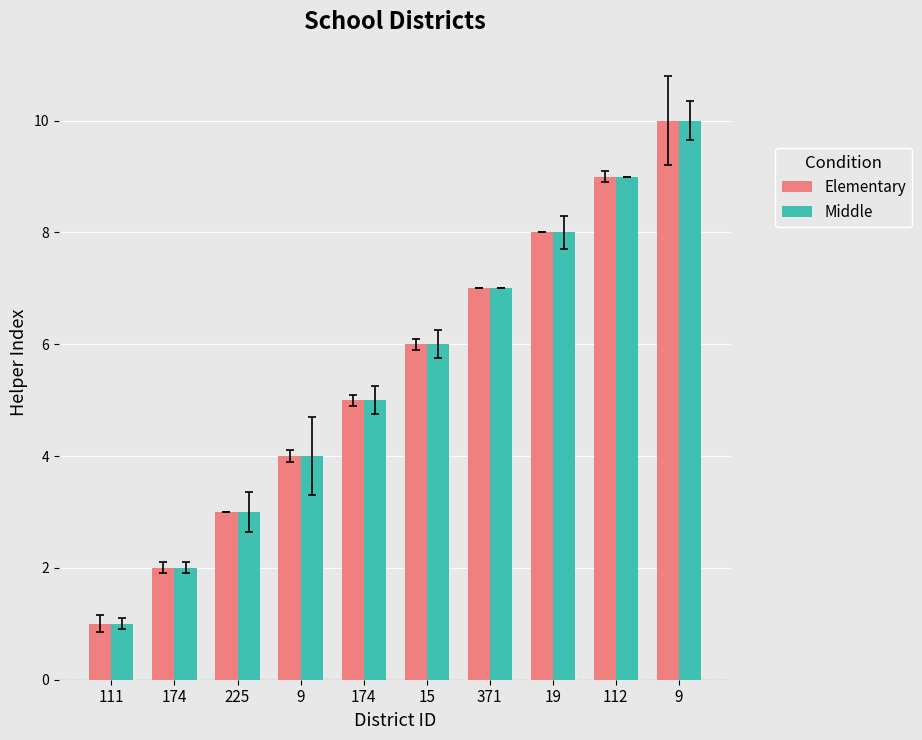

How many data points in Middle are less than 6?

5